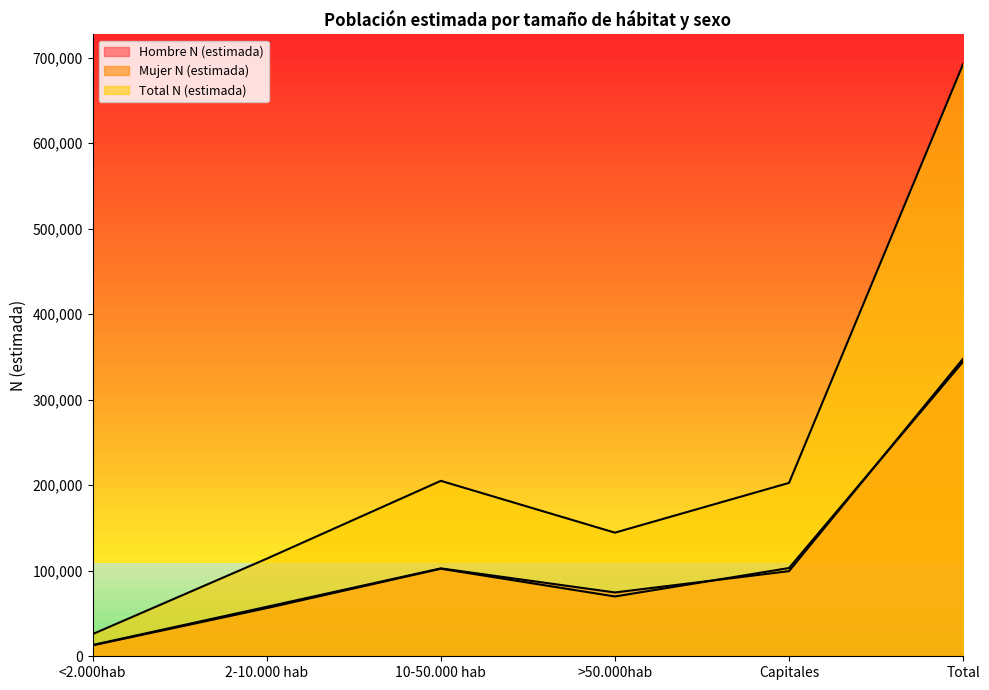

Between >50.000hab and Total, which series saw the biggest shift?

Total N (estimada)